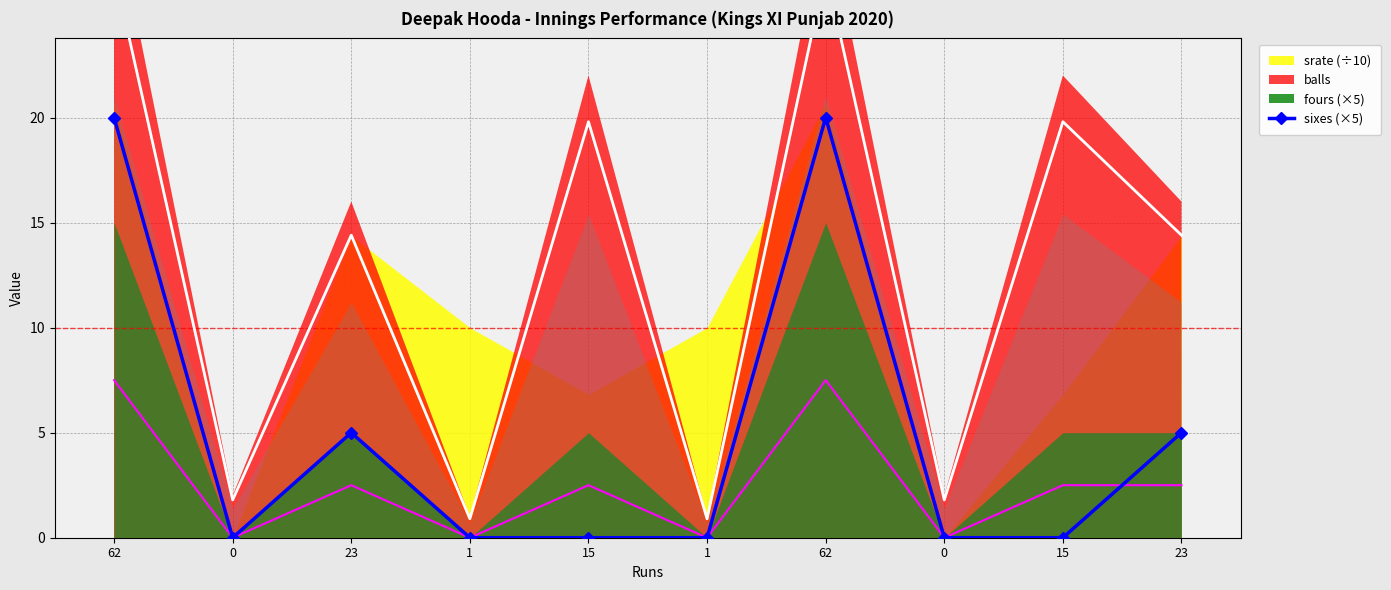

Does the chart have visible grid lines?

Yes